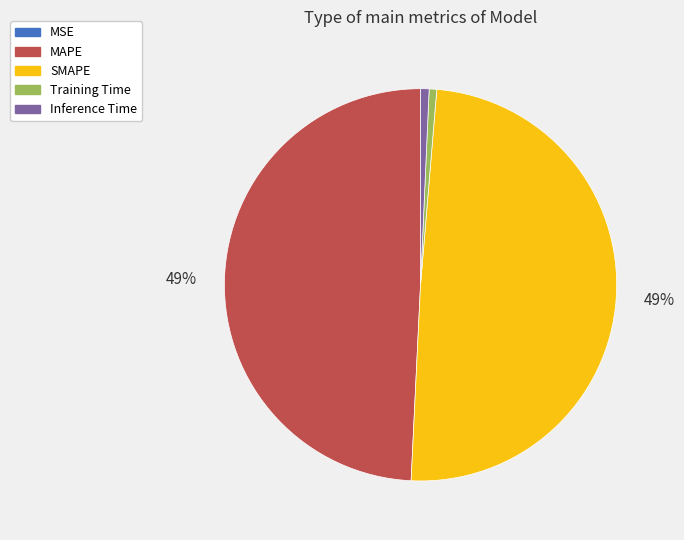

Is Inference Time the majority of the pie?

No